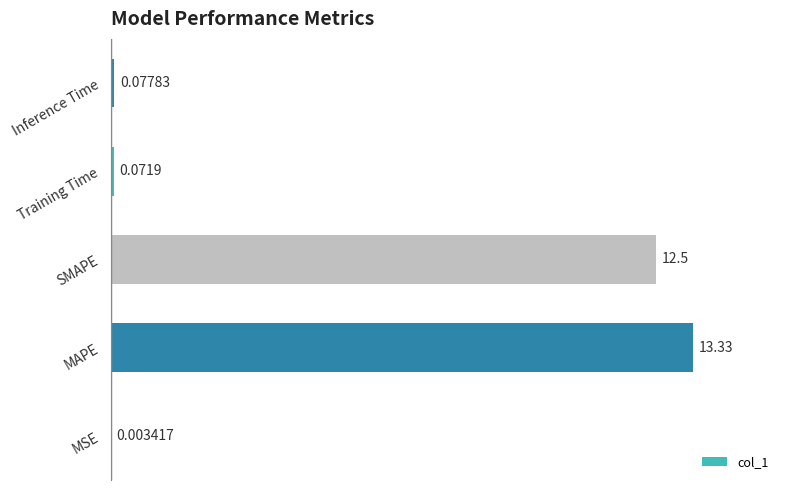

What is the sum of all values?

26.0